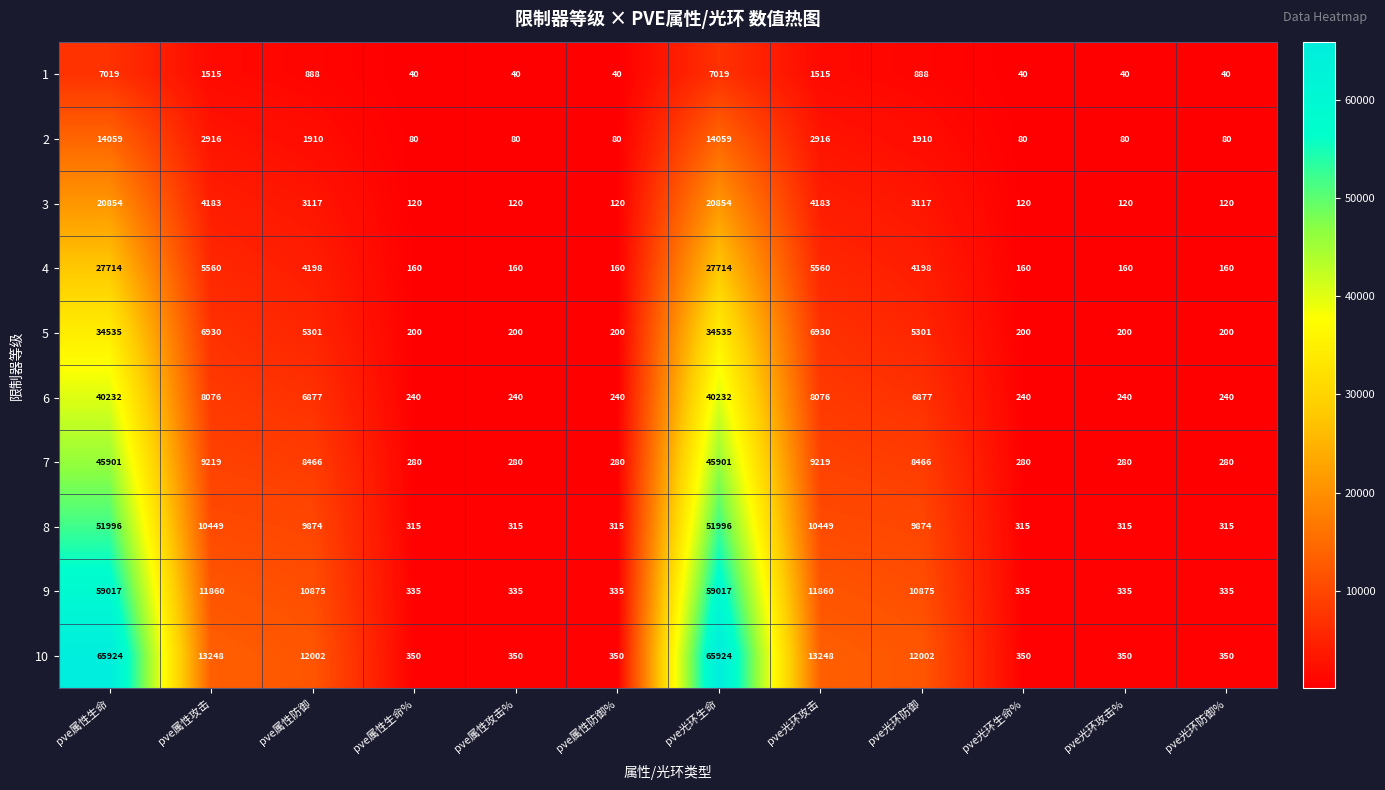

At how many categories does at least one series exceed 33979?

2